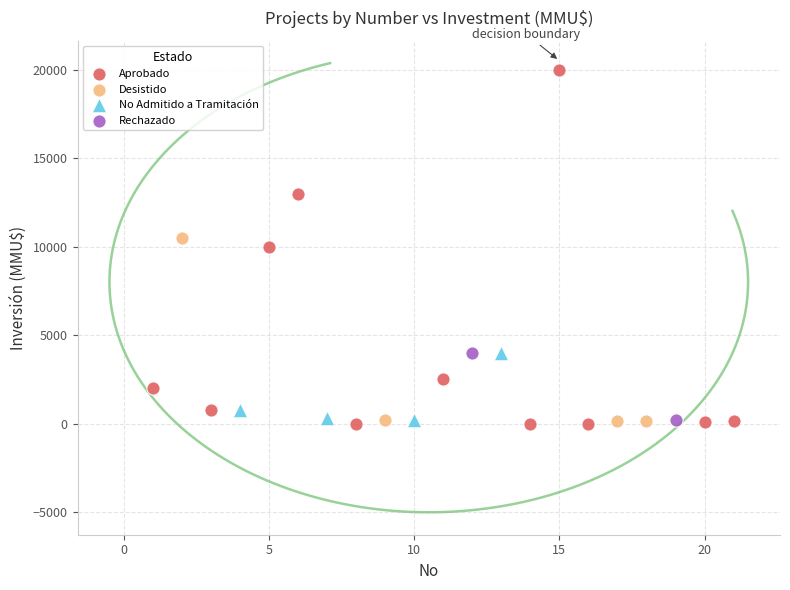

What are all the series names shown in the legend?

Aprobado, Desistido, No Admitido a Tramitación, Rechazado